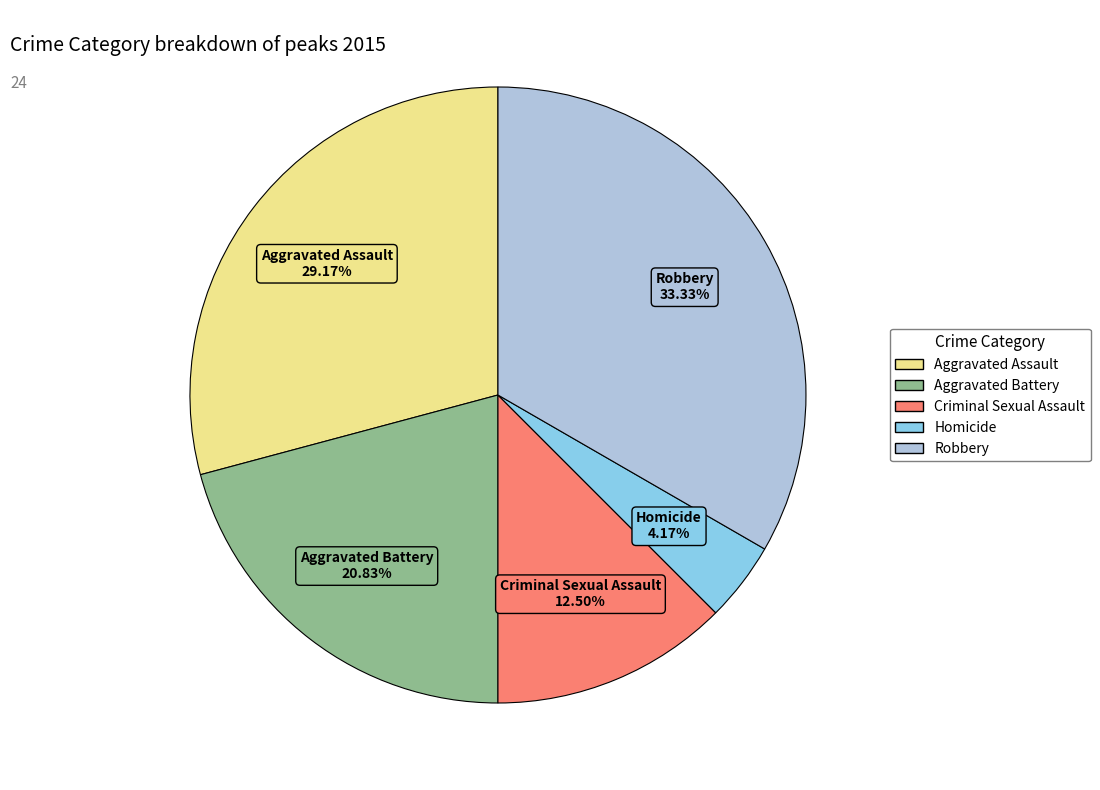

What is the largest slice in the pie chart?

Robbery